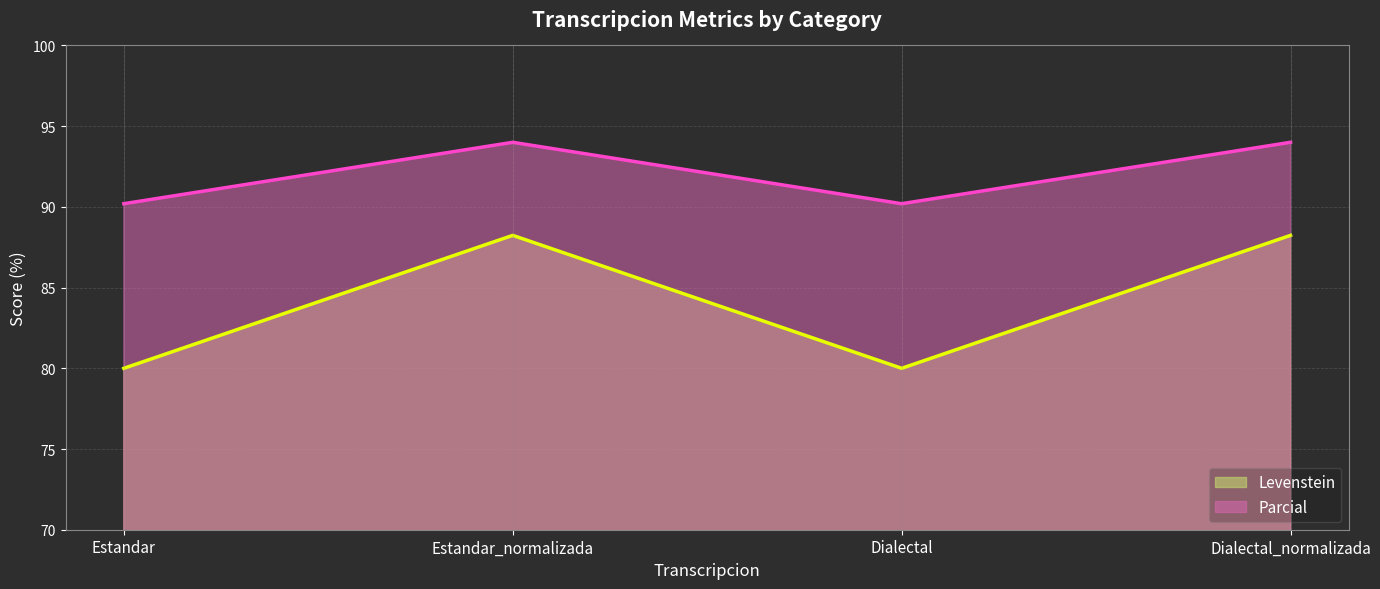

What is the label of the 2nd point from the right?

Dialectal